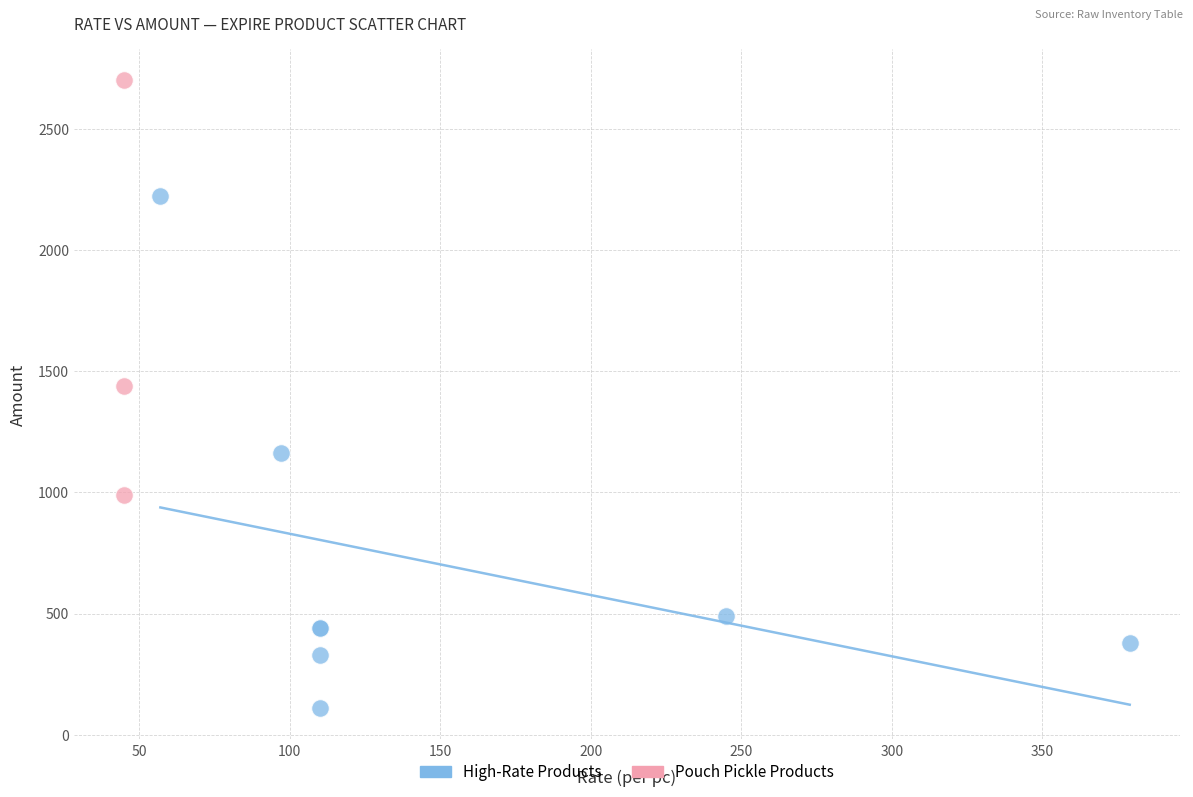

Which series reaches the minimum Y coordinate?

High-Rate Products